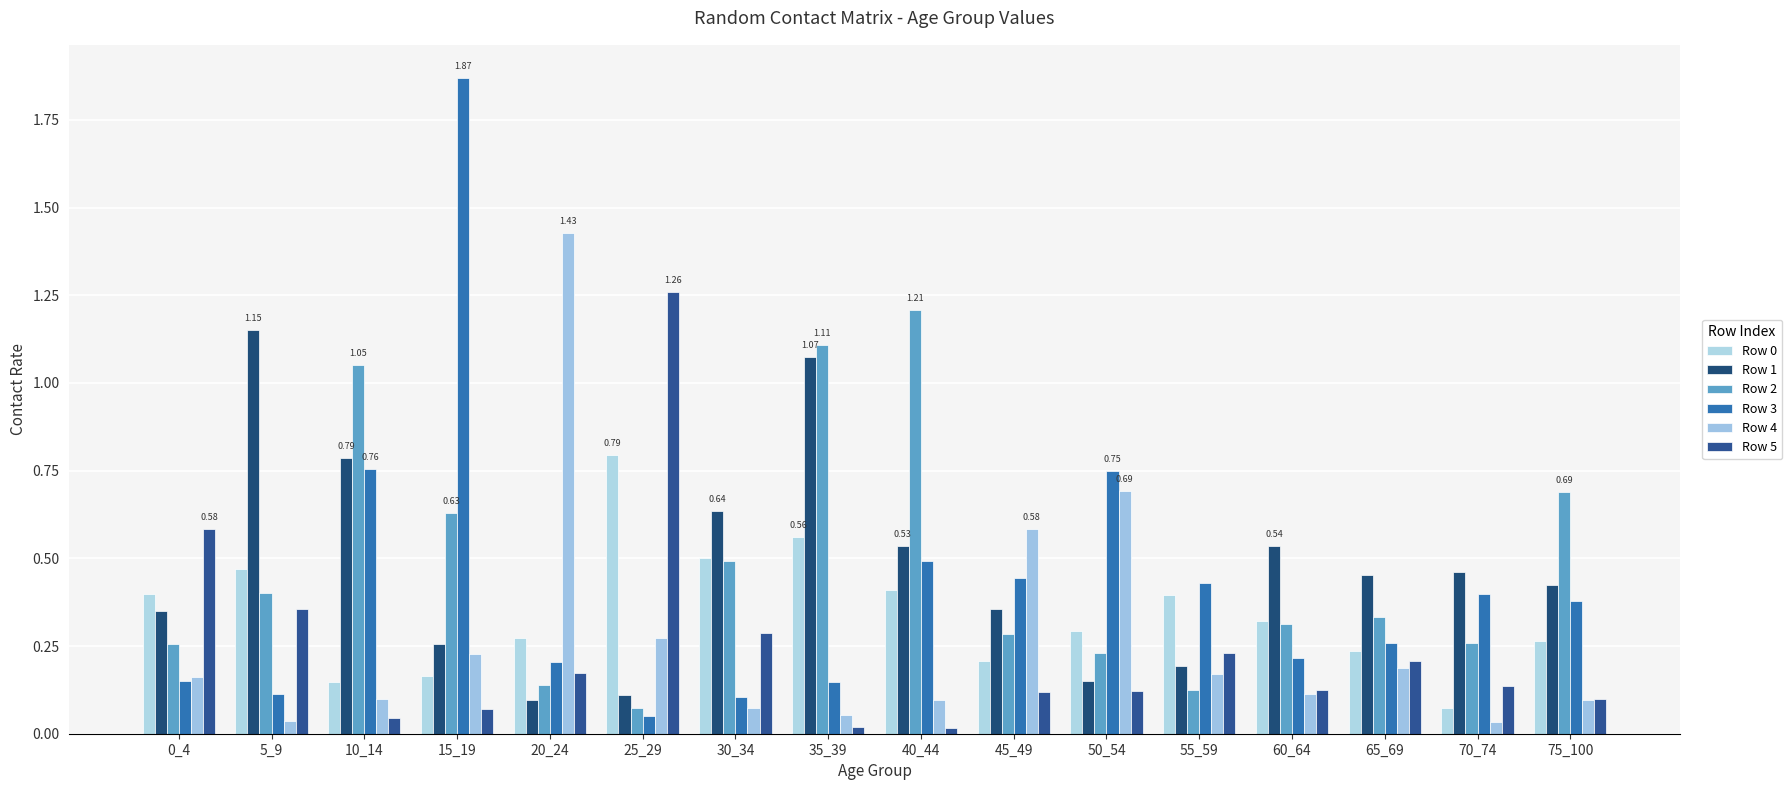

Reading right to left, list all the values displayed in this chart.

Row 0: 0.3	0.1	0.2	0.3	0.4	0.3	0.2	0.4	0.6	0.5	0.8	0.3	0.2	0.1	0.5	0.4
Row 1: 0.4	0.5	0.5	0.5	0.2	0.2	0.4	0.5	1.1	0.6	0.1	0.1	0.3	0.8	1.2	0.4
Row 2: 0.7	0.3	0.3	0.3	0.1	0.2	0.3	1.2	1.1	0.5	0.1	0.1	0.6	1.1	0.4	0.3
Row 3: 0.4	0.4	0.3	0.2	0.4	0.7	0.4	0.5	0.1	0.1	0.0	0.2	1.9	0.8	0.1	0.2
Row 4: 0.1	0.0	0.2	0.1	0.2	0.7	0.6	0.1	0.1	0.1	0.3	1.4	0.2	0.1	0.0	0.2
Row 5: 0.1	0.1	0.2	0.1	0.2	0.1	0.1	0.0	0.0	0.3	1.3	0.2	0.1	0.0	0.4	0.6